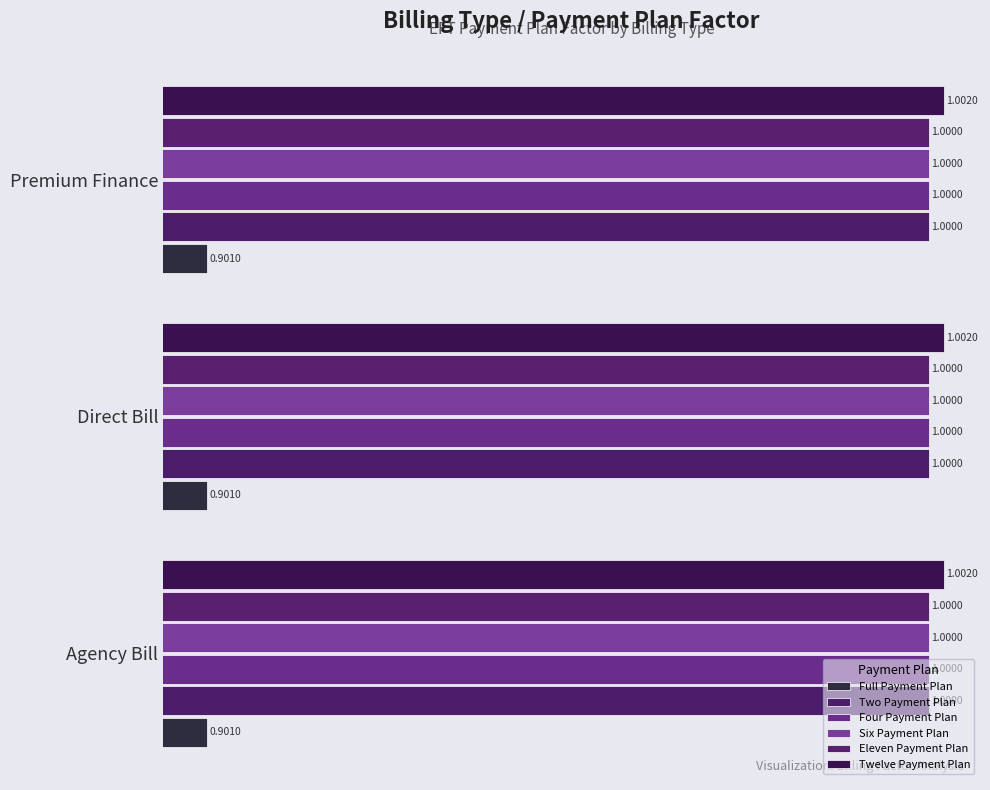

What is the minimum value shown in the chart?

0.9